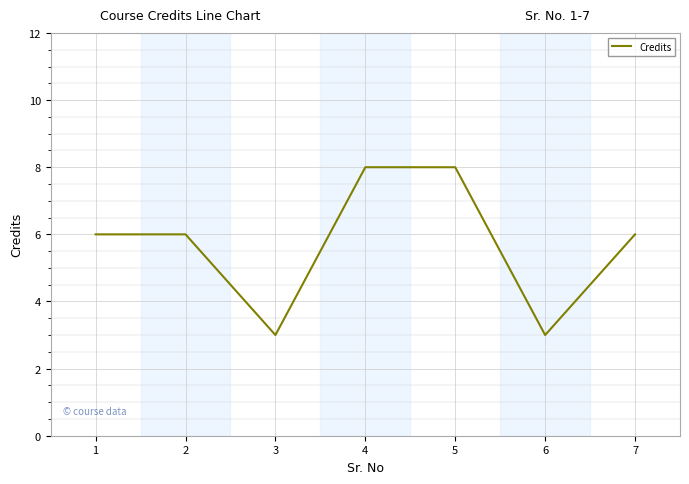

What is the average value?

6